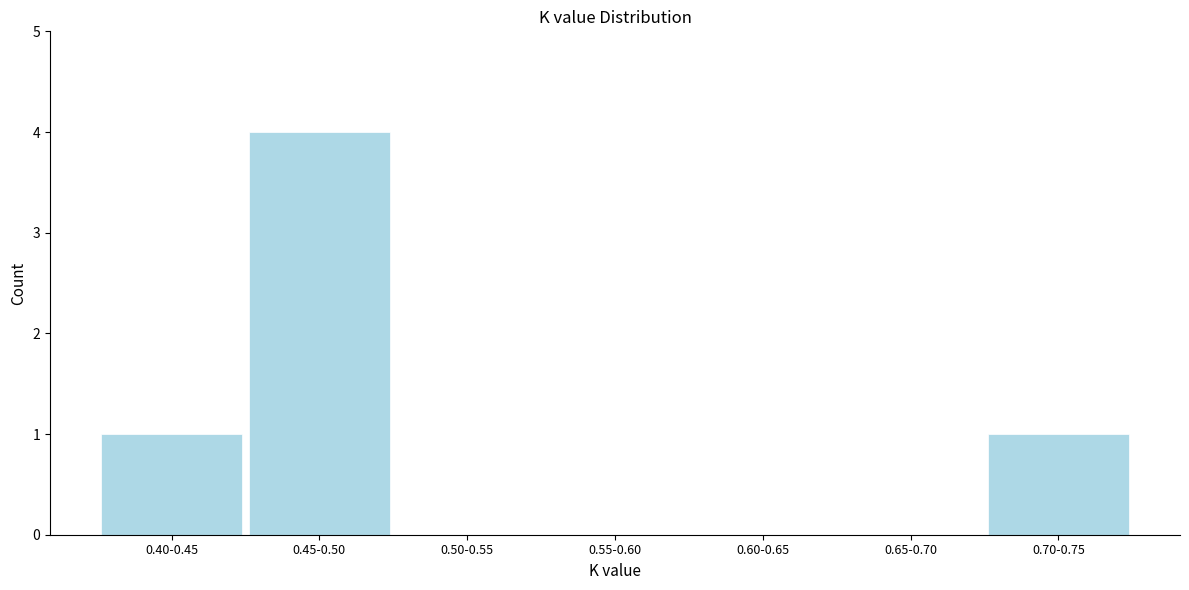

Reading right to left, extract all data points from this chart.

0.70-0.75=1	0.65-0.70=0	0.60-0.65=0	0.55-0.60=0	0.50-0.55=0	0.45-0.50=4	0.40-0.45=1